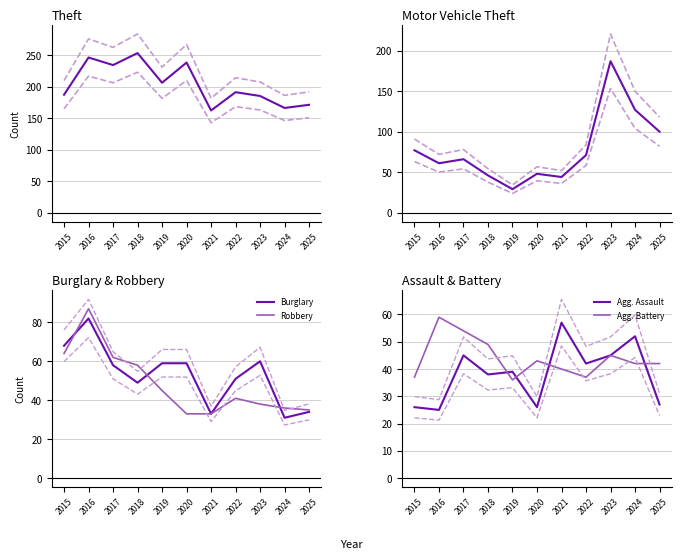

Reading right to left, extract all data points from this chart.

Theft: 171	166	185	191	162	238	206	253	234	246	187
Motor Vehicle Theft: 100	127	187	71	44	48	29	46	66	61	77
Burglary: 34	31	60	51	33	59	59	49	58	82	68
Robbery: 35	36	38	41	33	33	45	58	62	87	64
Agg. Assault: 27	52	45	42	57	26	39	38	45	25	26
Agg. Battery: 42	42	45	37	40	43	36	49	54	59	37